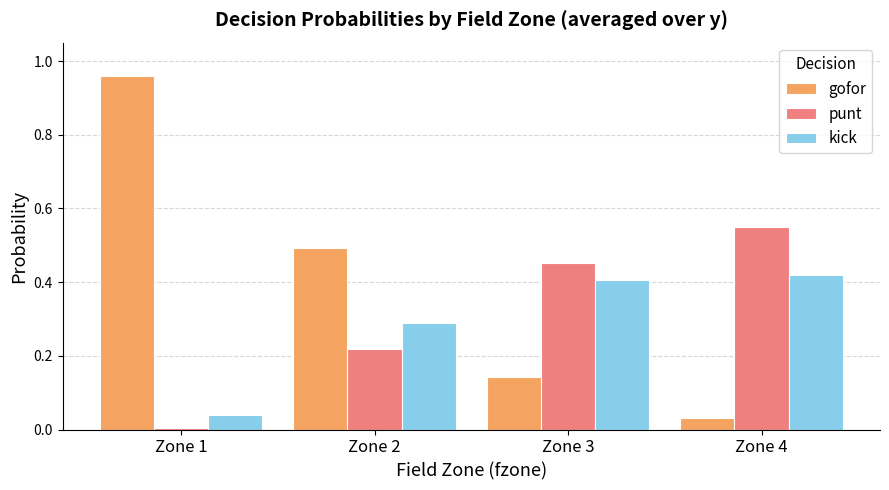

Which category has the highest value in the gofor series?

Zone 1